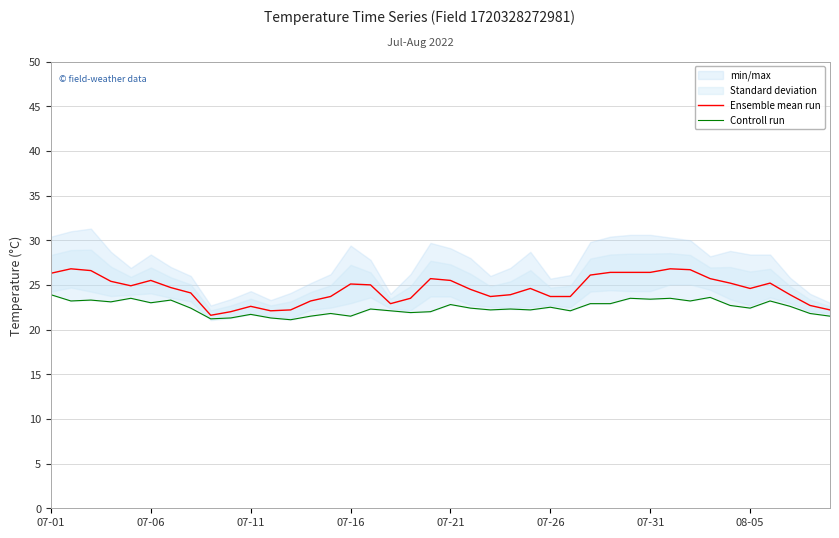

What is the highest value of the Ensemble mean run series?

26.8